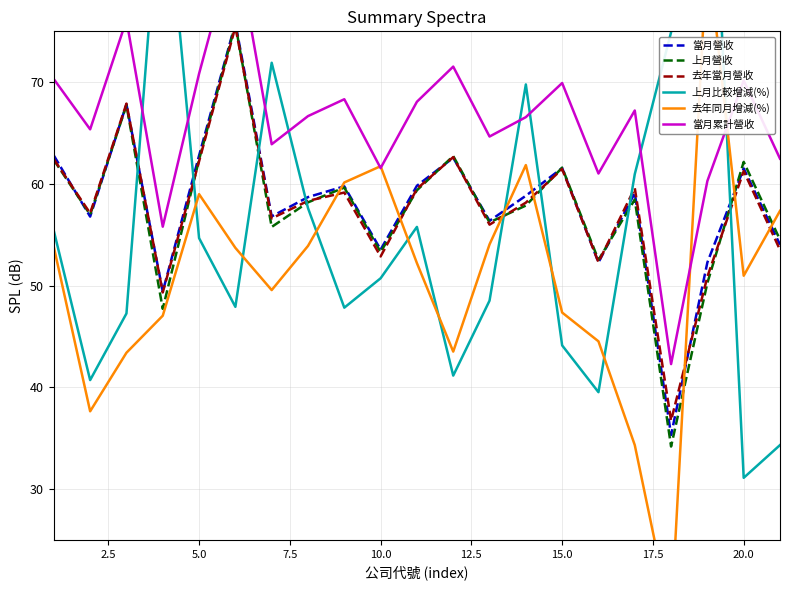

What is the difference between the maximum and minimum values in the 當月營收 series?

40.5